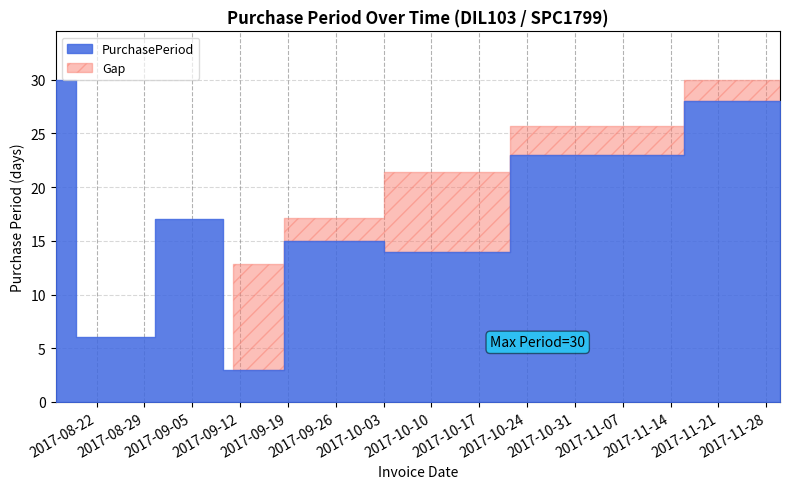

What is the value of the 2nd point from the left?

6